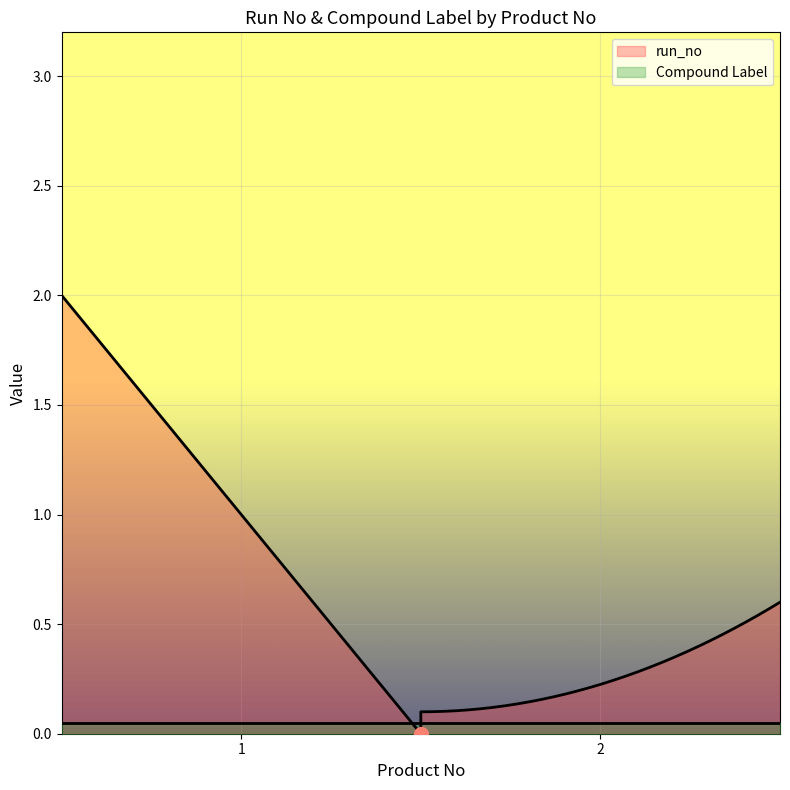

Is the value of Compound Label at 1 greater than the value of run_no at 2?

No